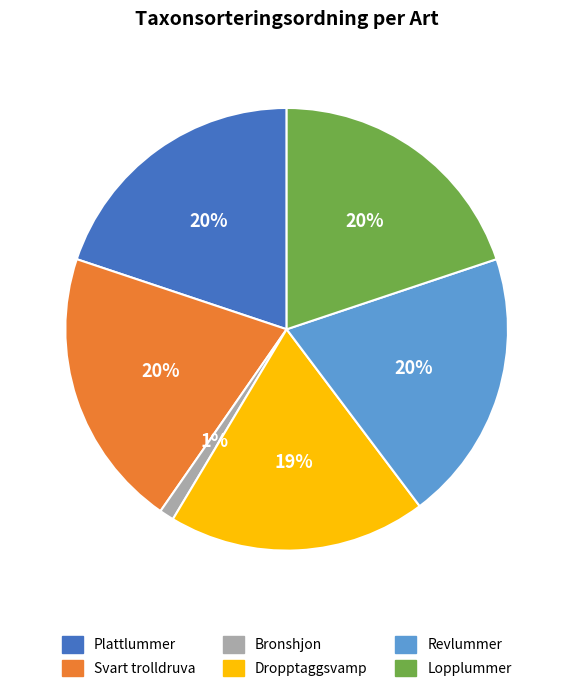

Approximately how many times larger is the value at Lopplummer compared to Dropptaggsvamp?

1.1